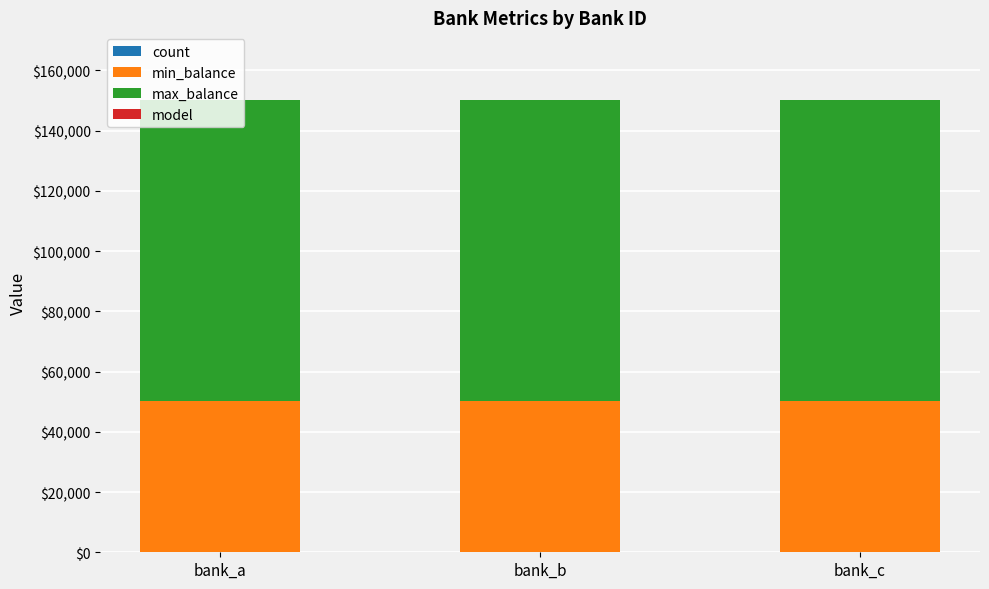

True or false: max_balance has a value of 67292 at bank_b.

False